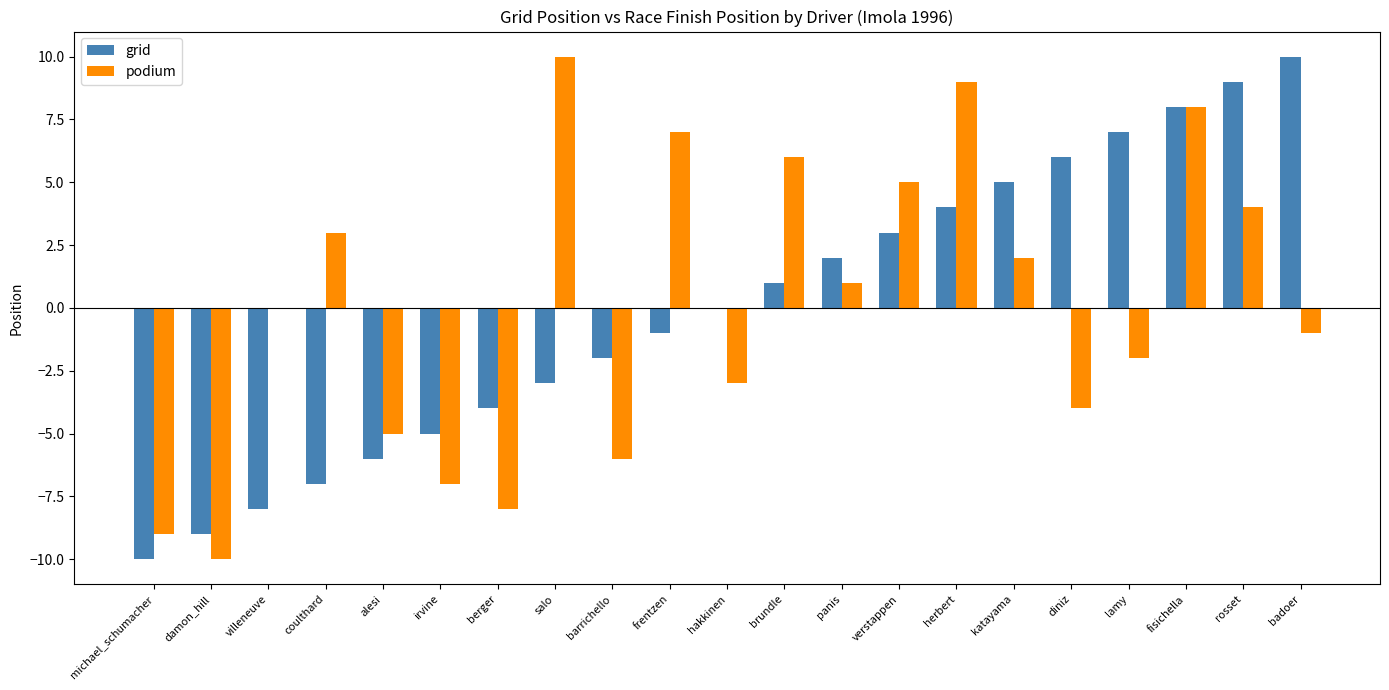

Between michael_schumacher and panis, which series saw the biggest shift?

grid